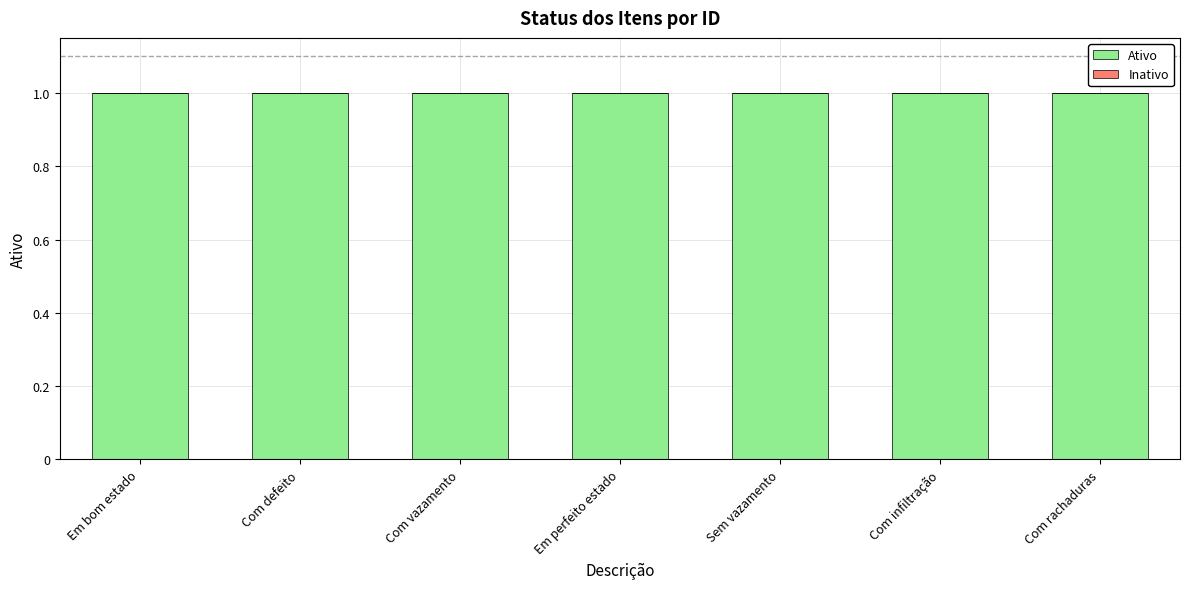

At how many categories does at least one series exceed 0?

7